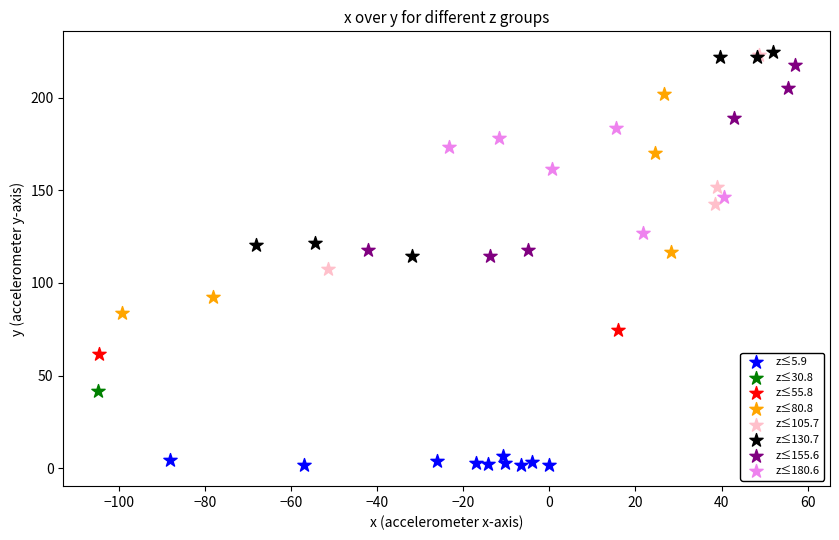

Which series reaches the minimum Y coordinate?

z≤5.9